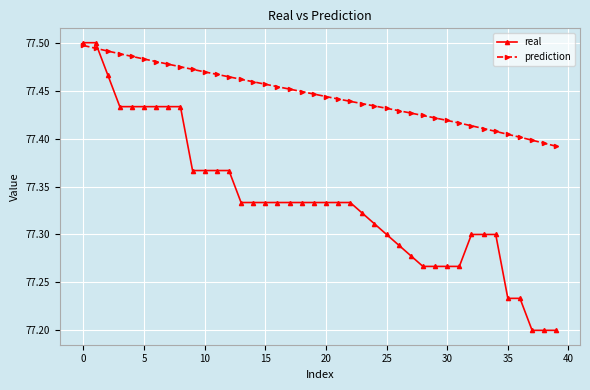

Which series has the widest spread of values?

real